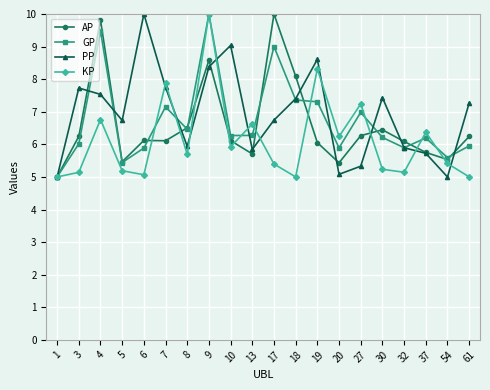

How many values in the AP series exceed 6?

14